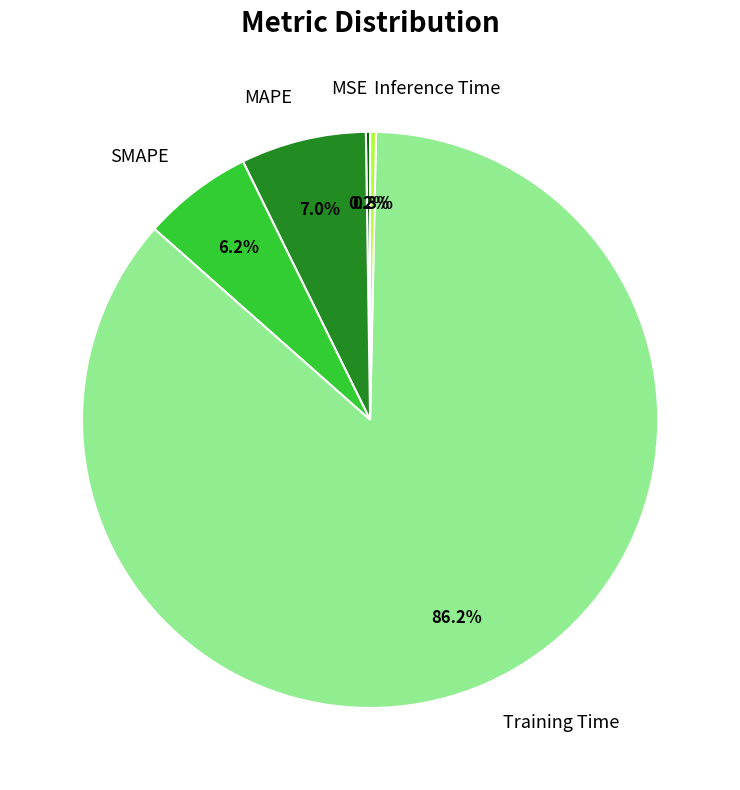

Which slice is the largest?

Training Time